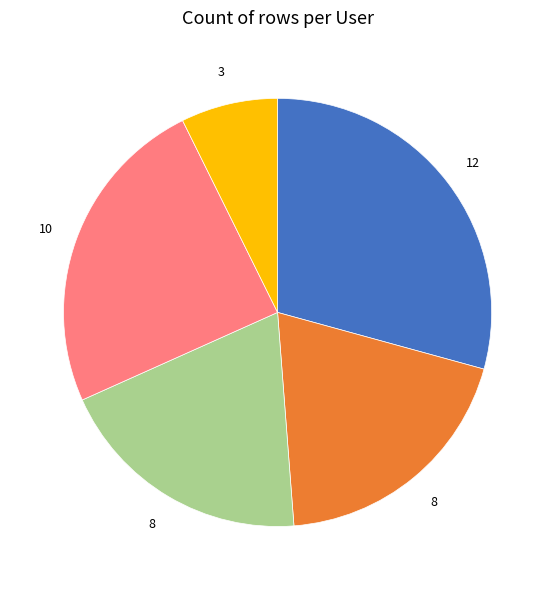

Is there a majority slice in this chart?

No